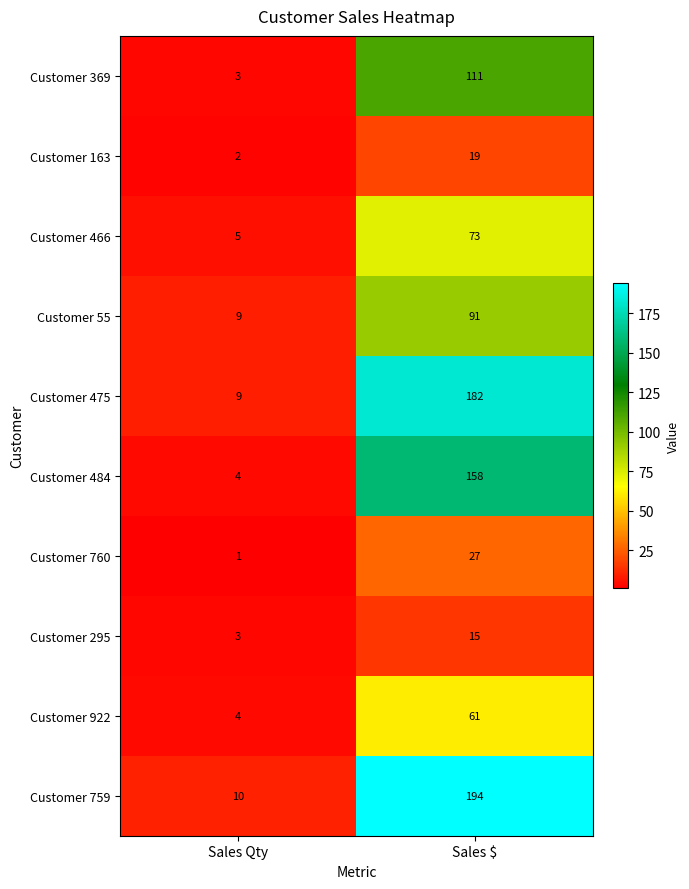

At which category is the sum across all series the highest?

Sales $